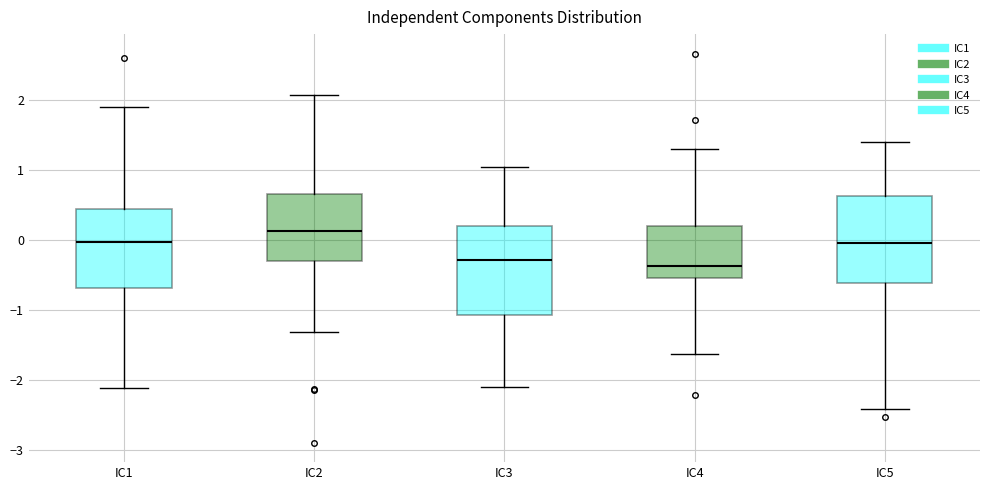

Where does the upper whisker of the box for IC5 end on the y-axis? The values are not printed on the chart, so give them approximately, as read against the axis.

1.4